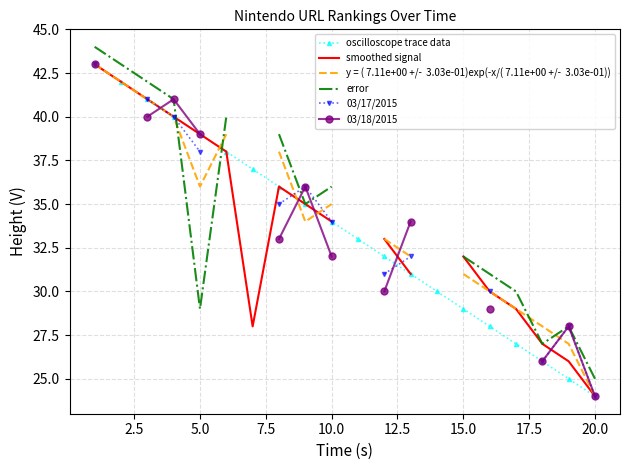

How many lines are shown in the chart?

6